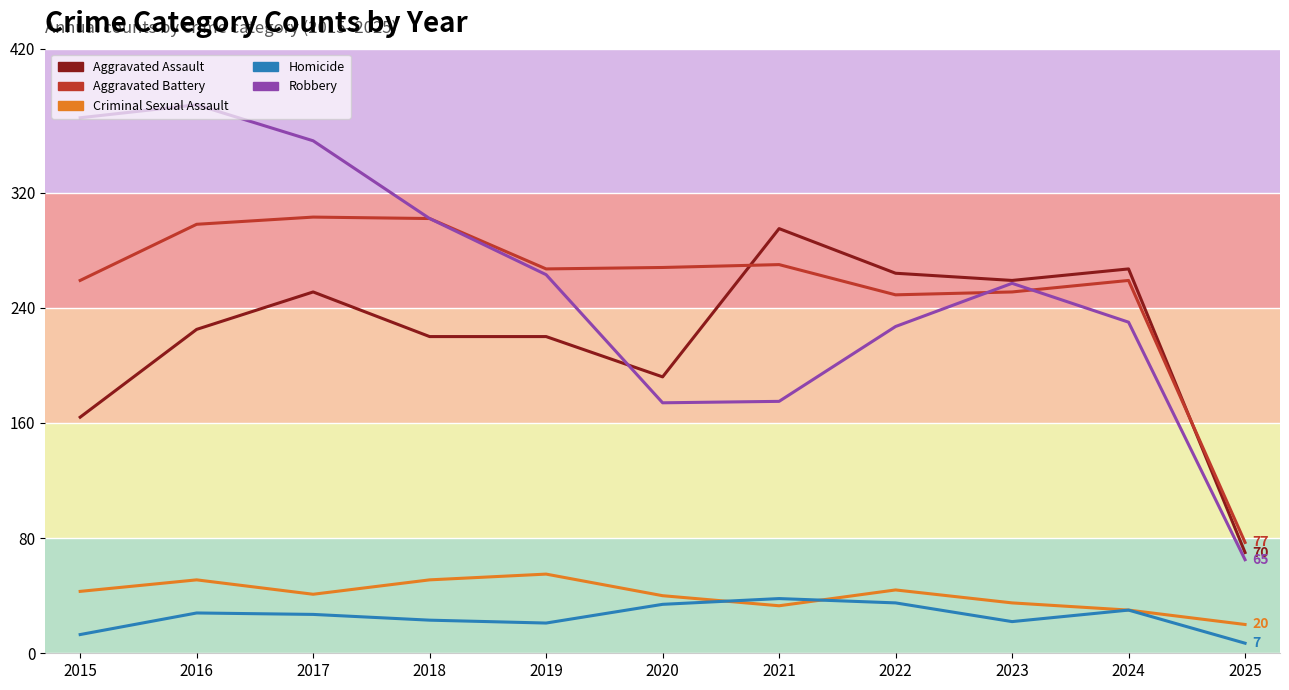

How many values in the Aggravated Battery series are below 267?

5